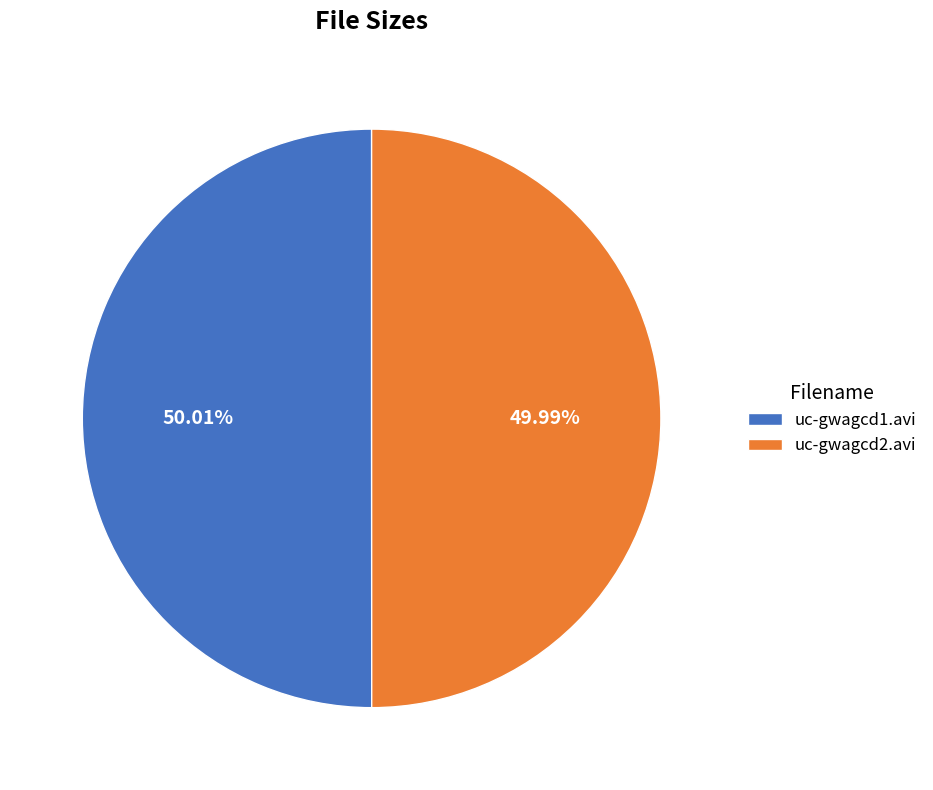

Is it true that uc-gwagcd1.avi is 50% of the pie?

True